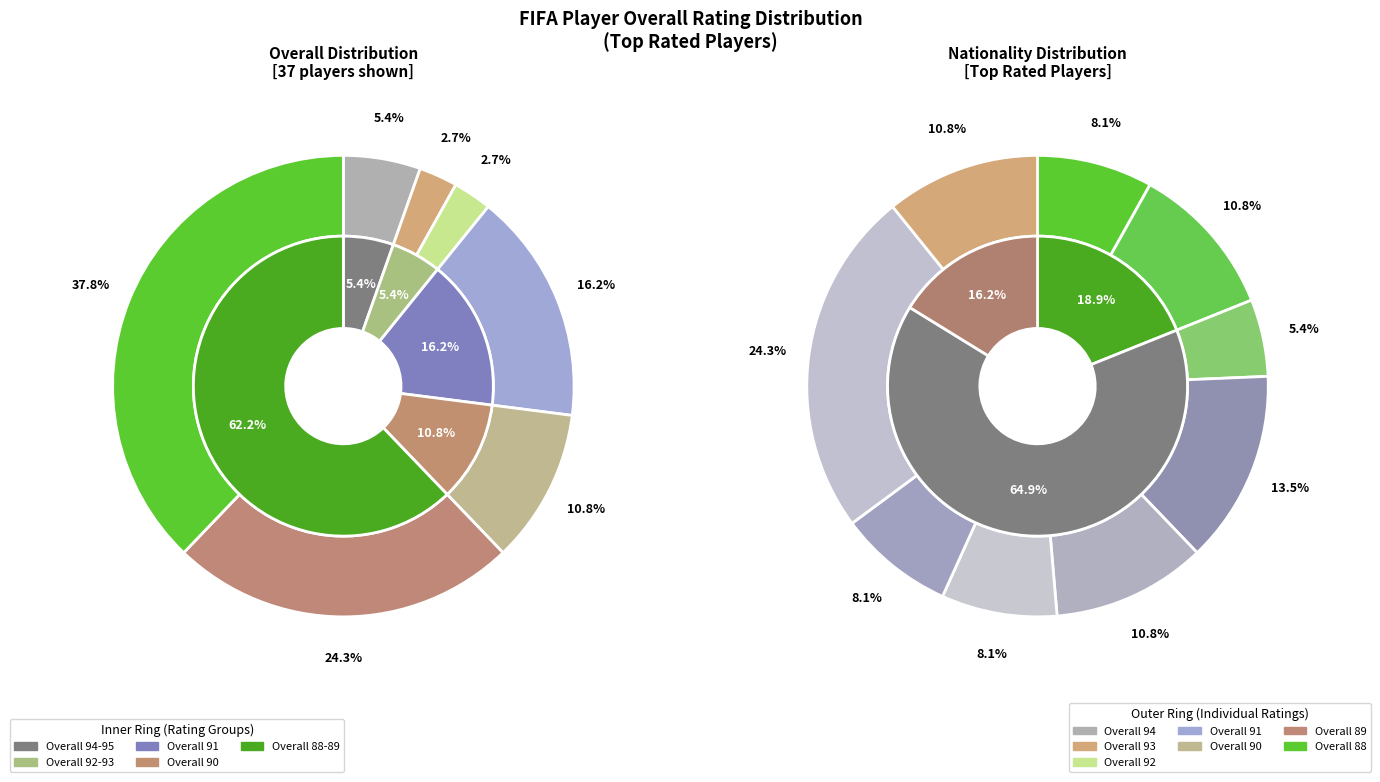

Count the number of slices in the pie.

7